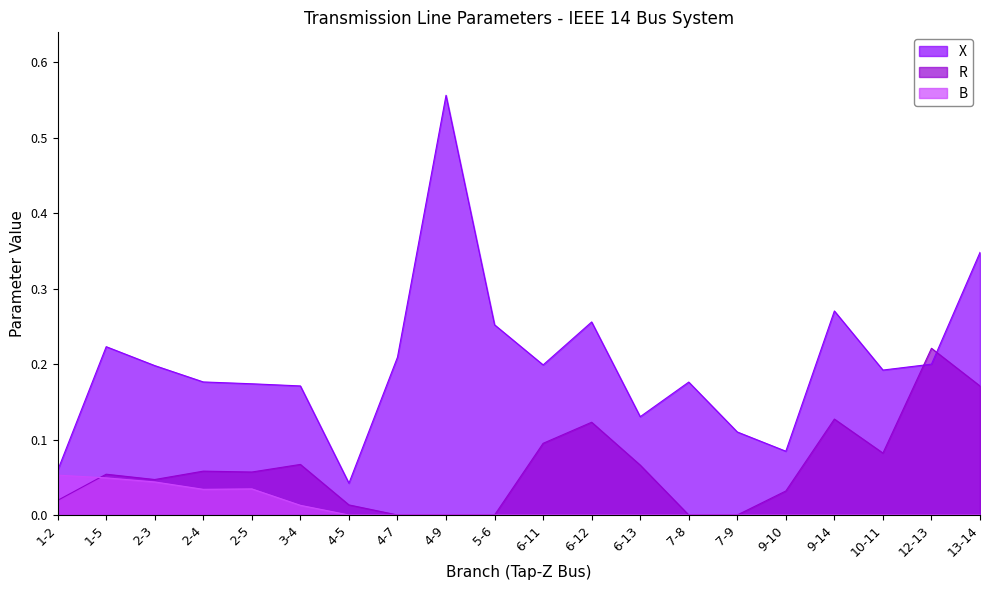

Reading right to left, list all the values displayed in this chart.

X: 0.3	0.2	0.2	0.3	0.1	0.1	0.2	0.1	0.3	0.2	0.3	0.6	0.2	0.0	0.2	0.2	0.2	0.2	0.2	0.1
R: 0.2	0.2	0.1	0.1	0.0	0.0	0.0	0.1	0.1	0.1	0.0	0.0	0.0	0.0	0.1	0.1	0.1	0.0	0.1	0.0
B: 0.0	0.0	0.0	0.0	0.0	0.0	0.0	0.0	0.0	0.0	0.0	0.0	0.0	0.0	0.0	0.0	0.0	0.0	0.0	0.1